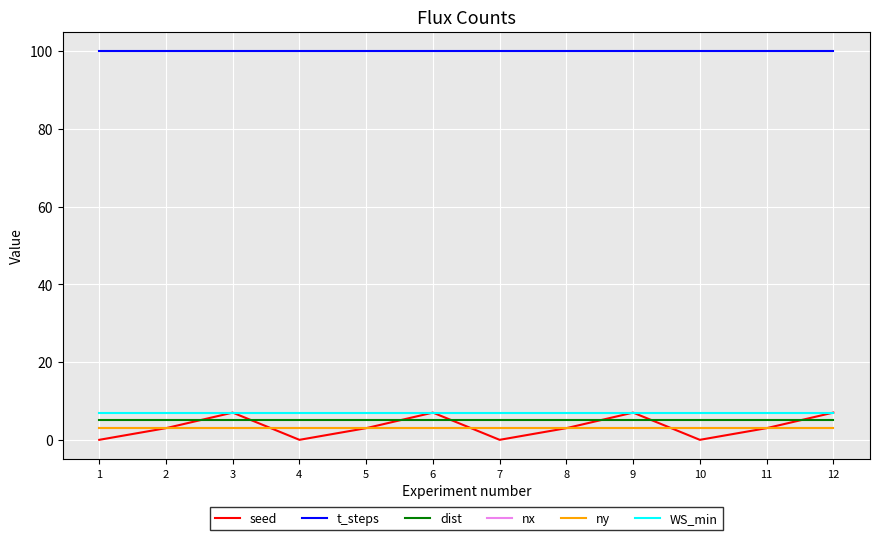

Does the chart have visible grid lines?

Yes